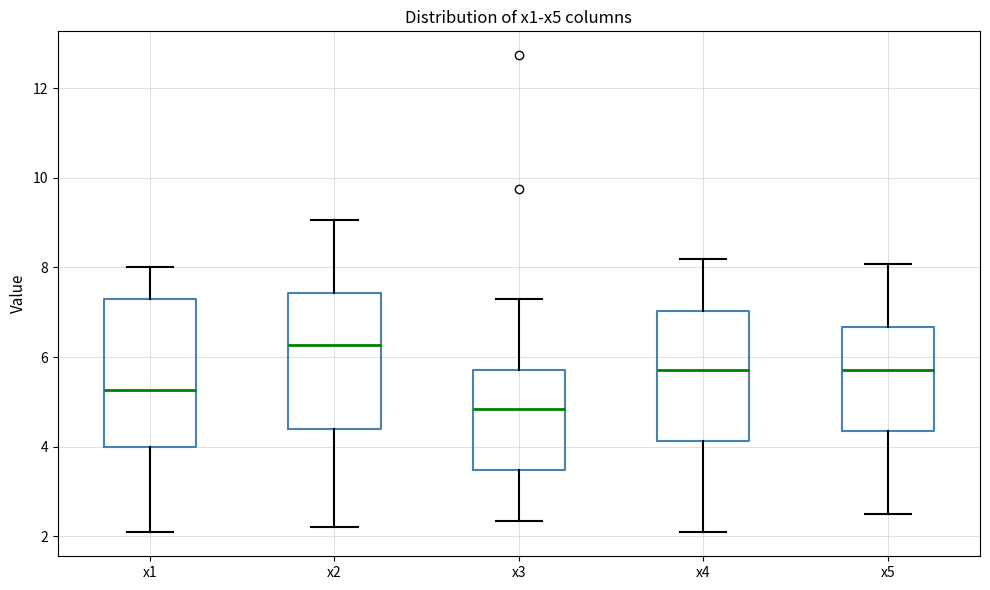

Reading left to right, read every box against the y-axis: the position of its median line, the range the box covers, and the ends of its whiskers. The values are not printed on the chart, so give them approximately, as read against the axis.

x1: median 5.2, box 4.0 to 7.4, whiskers 2.2 to 8.0
x2: median 6.2, box 4.4 to 7.4, whiskers 2.2 to 9.0
x3: median 4.8, box 3.4 to 5.8, whiskers 2.4 to 7.2
x4: median 5.8, box 4.2 to 7.0, whiskers 2.0 to 8.2
x5: median 5.8, box 4.4 to 6.6, whiskers 2.6 to 8.0